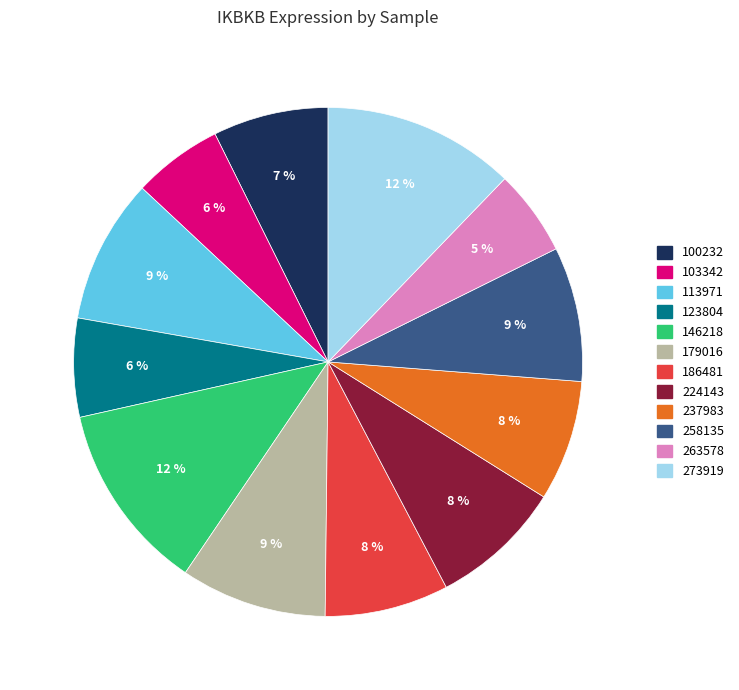

True or false: 237983 accounts for 8% of the total.

True